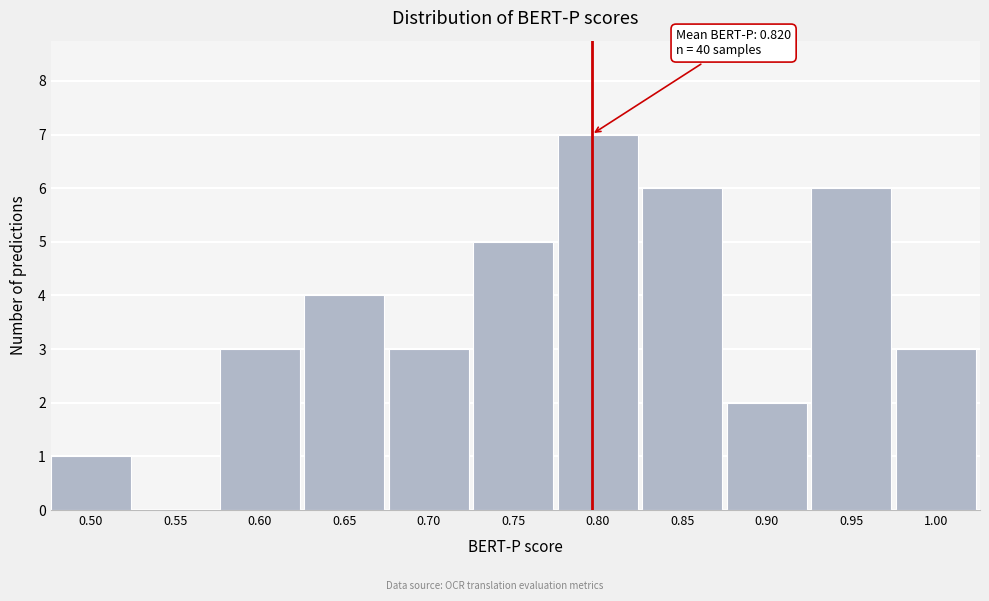

Reading left to right, what are all the values shown in this chart?

0.50=1	0.55=0	0.60=3	0.65=4	0.70=3	0.75=5	0.80=7	0.85=6	0.90=2	0.95=6	1.00=3